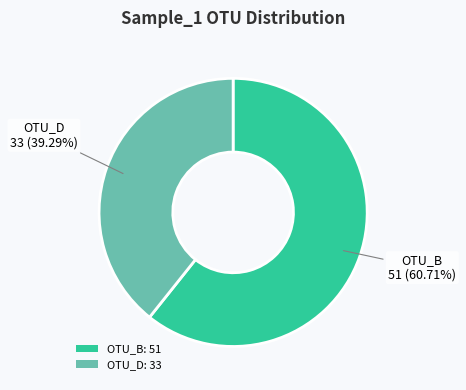

How many segments does this pie chart have?

2